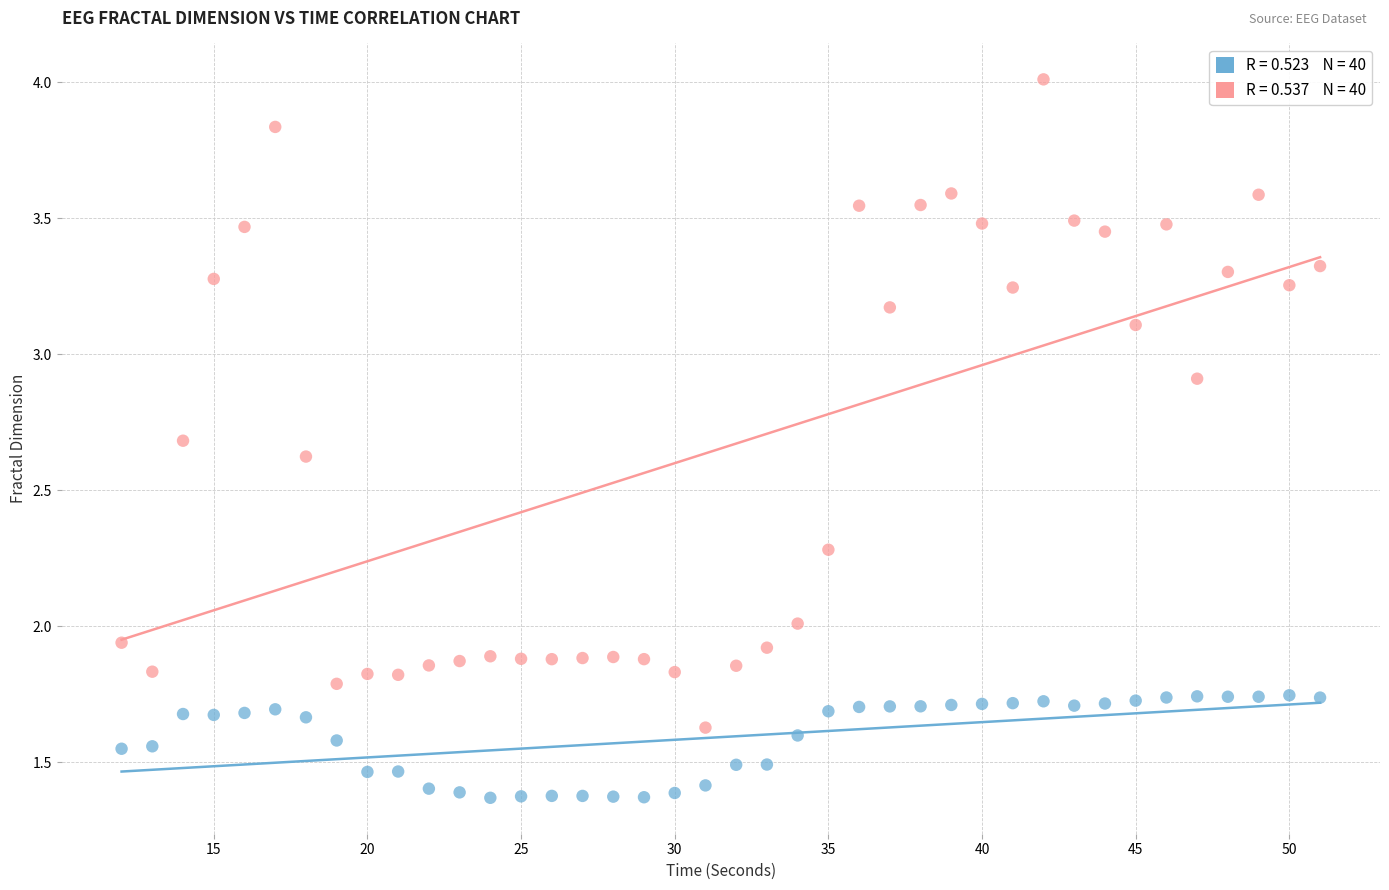

Across all data points, what is the range of X values (max minus min)?

39.0